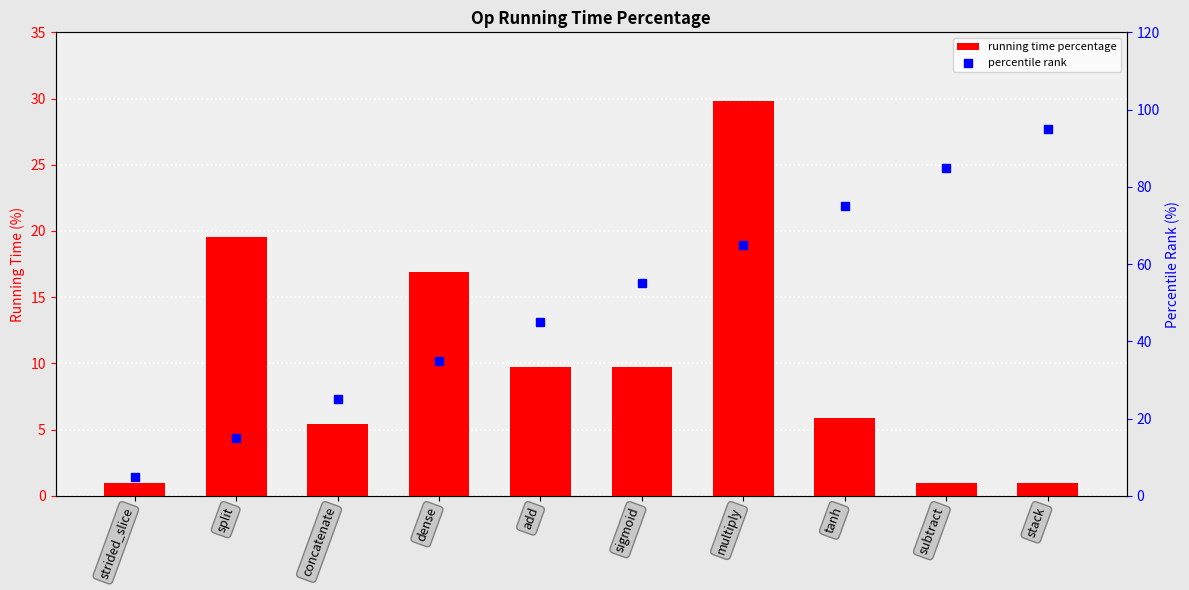

Which series has the largest Y range (max minus min)?

percentile rank